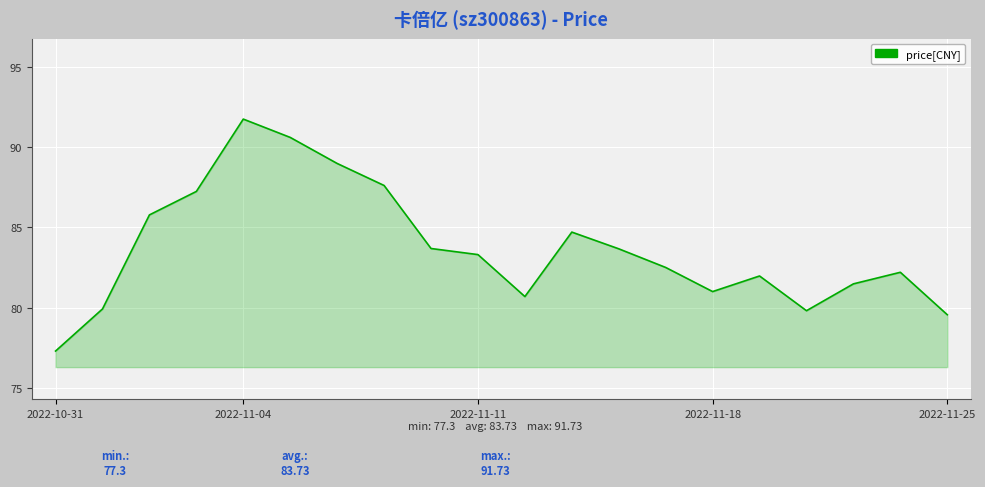

How many distinct data groups are displayed?

1